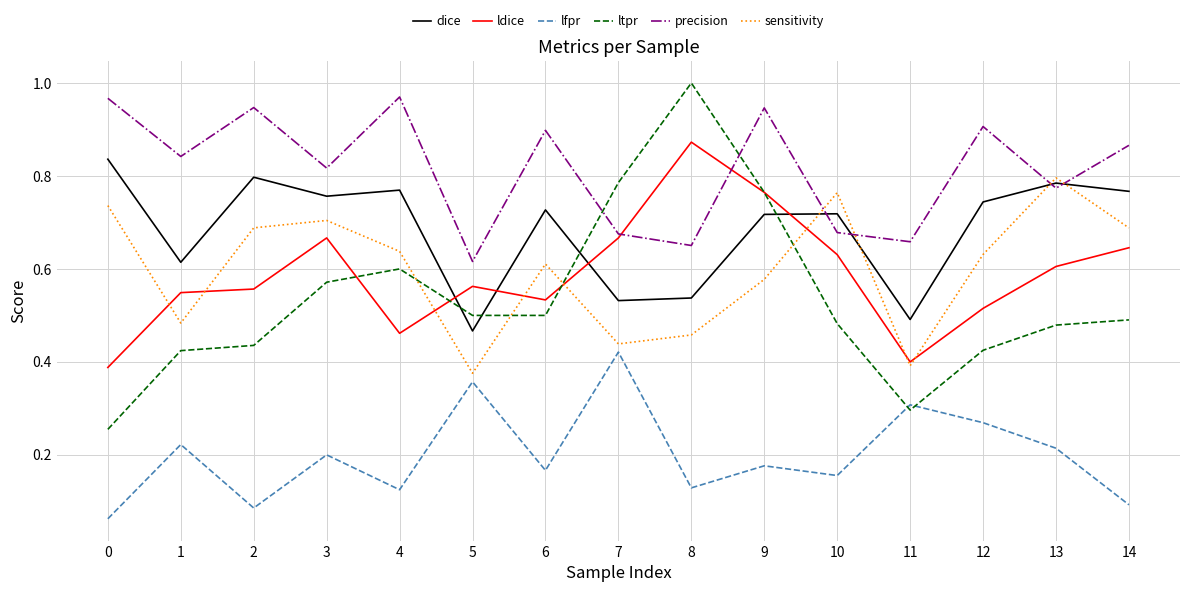

Which series has the largest total across all categories?

precision